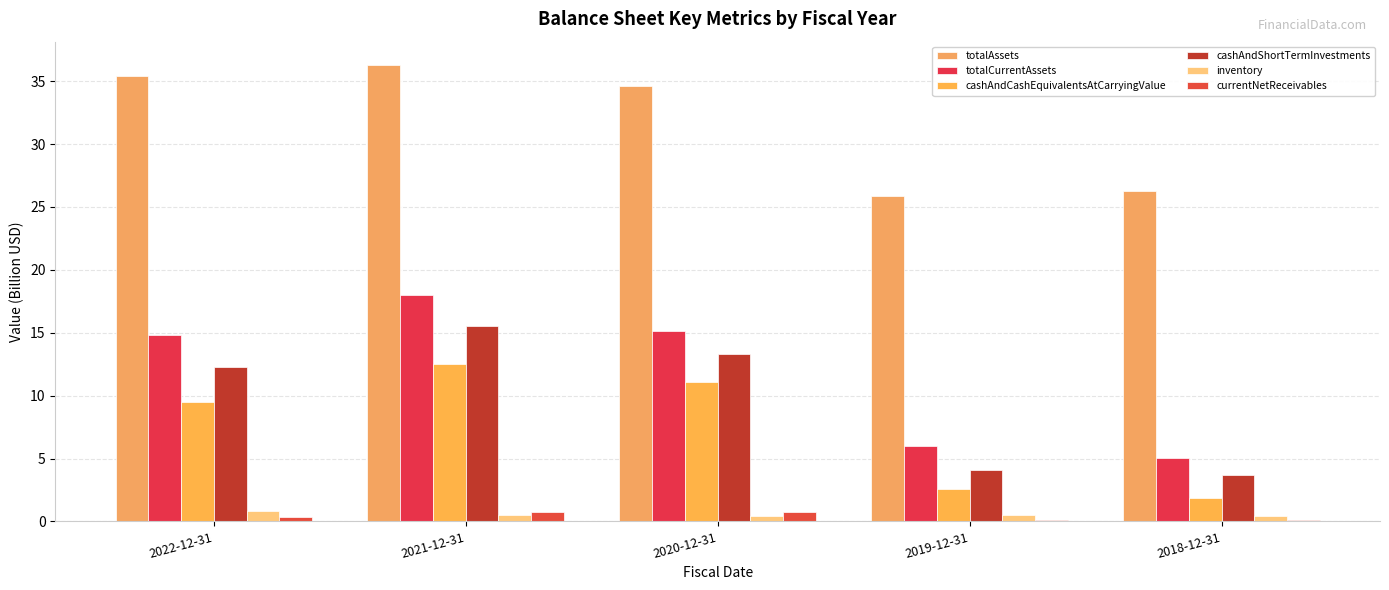

What is the difference between the highest and lowest values at 2020-12-31?

34.2